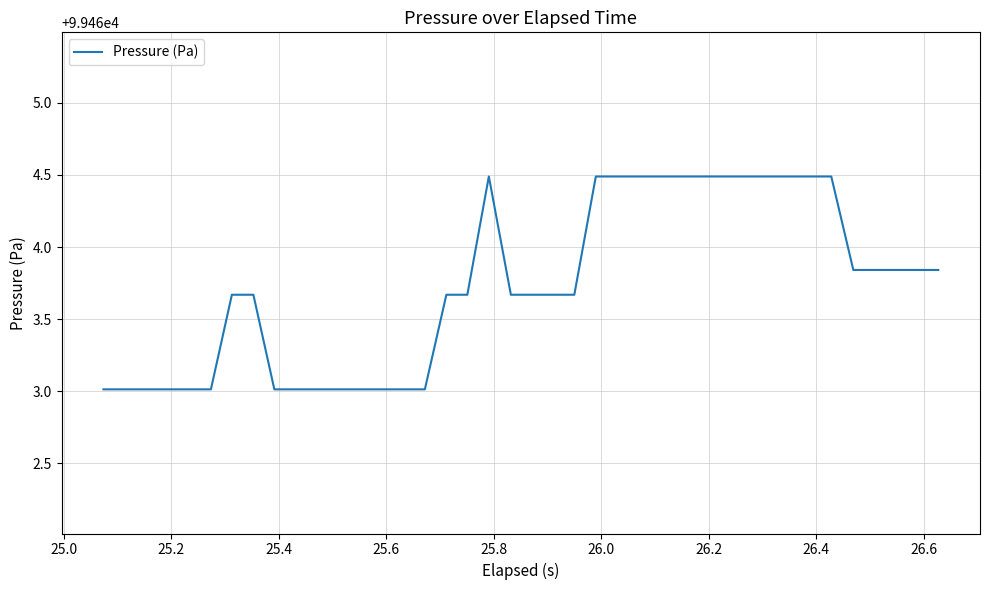

What is the greatest value displayed?

99464.5